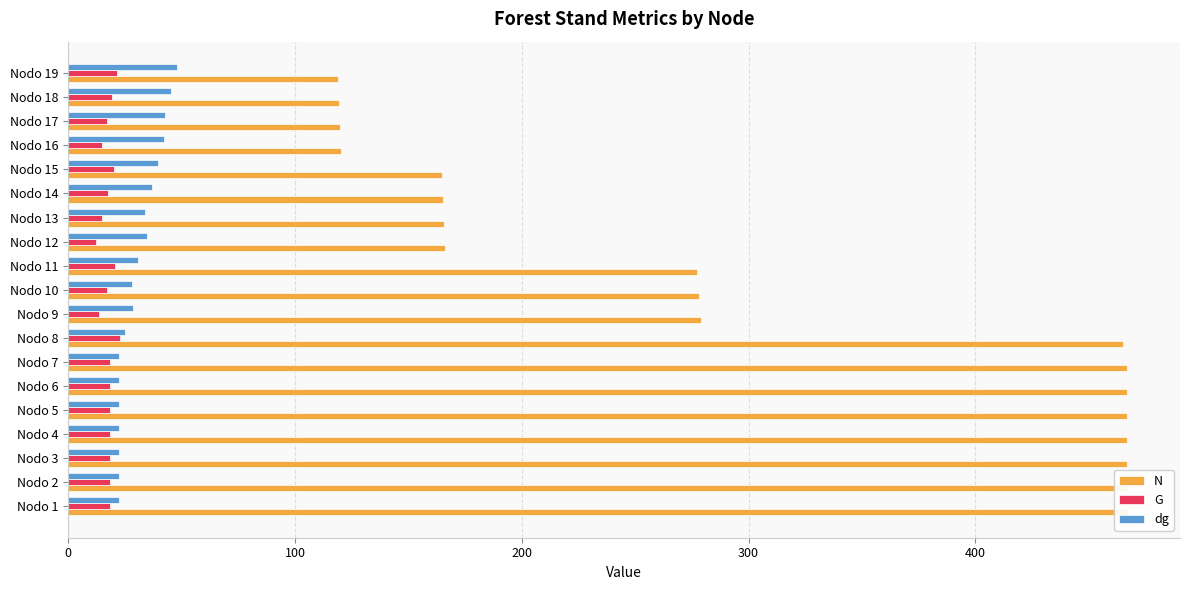

What is the value of the dg bar at the 12th from the left?

34.9